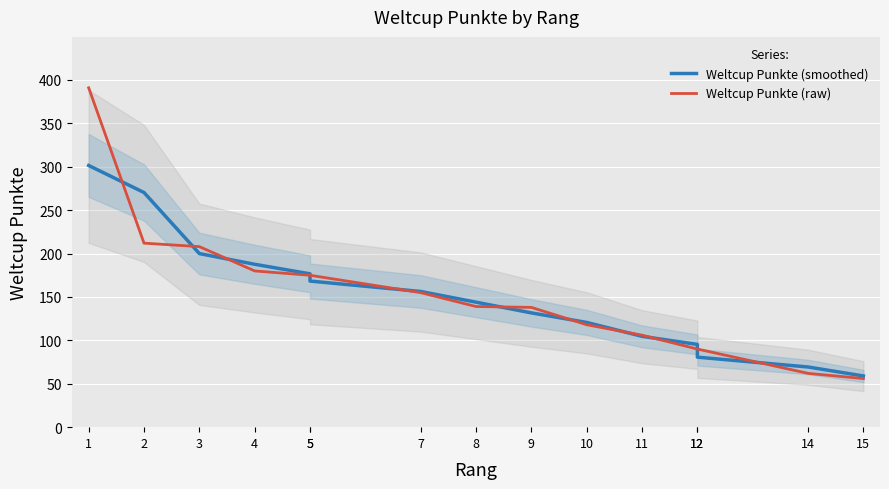

How many values in the Weltcup Punkte (raw) series are below 139?

7